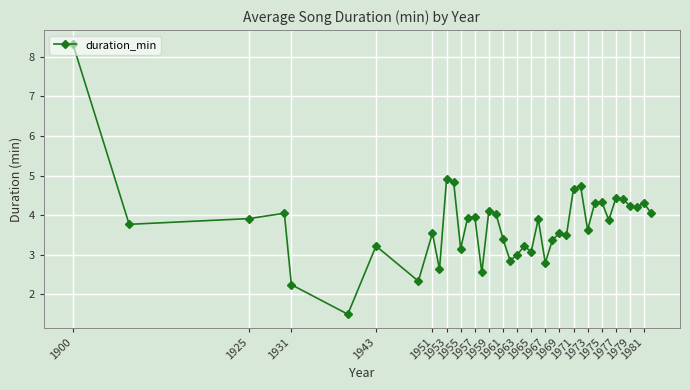

How many categories are shown in the chart?

40